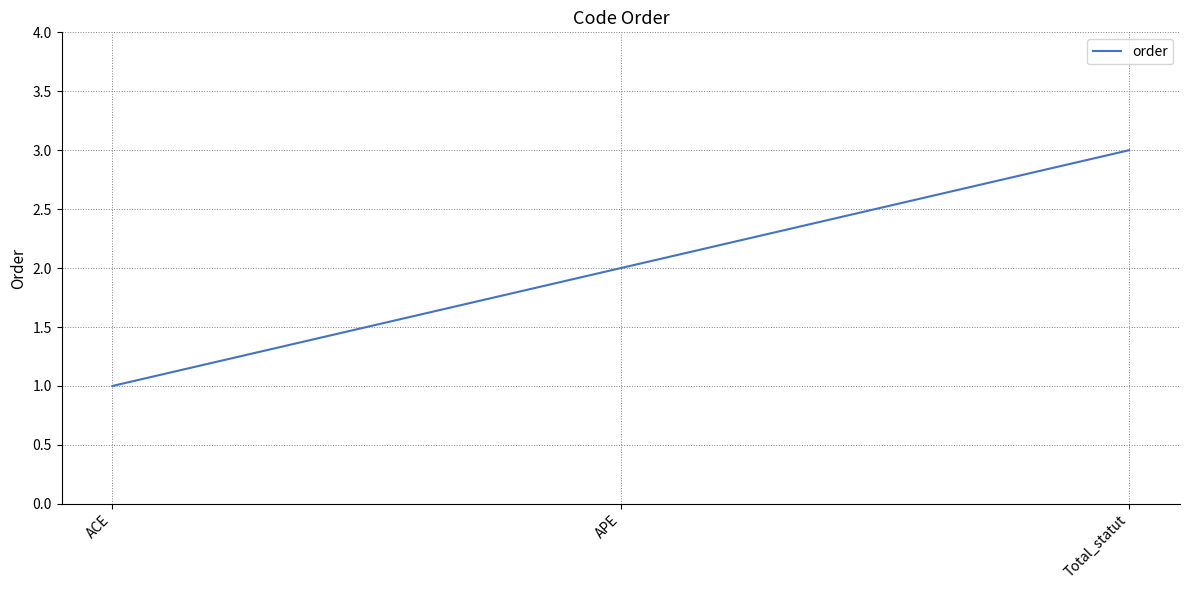

The chart shows a value of 3 at Total_statut. True or false?

True